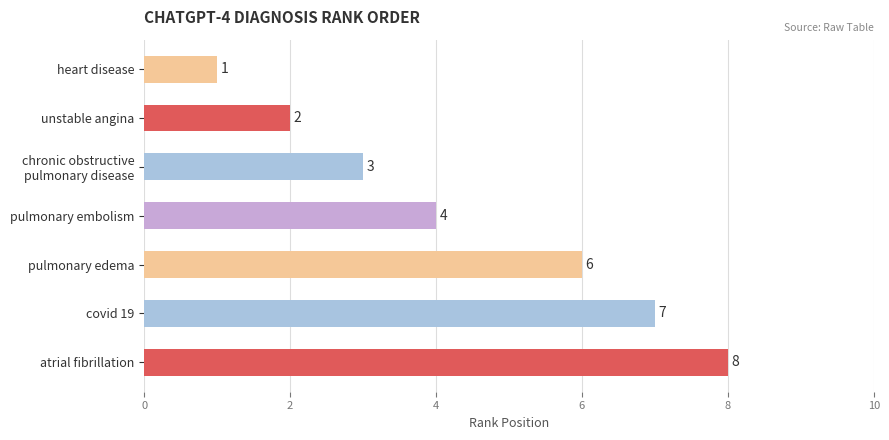

Reading top to bottom, extract all data points from this chart.

1	2	3	4	6	7	8